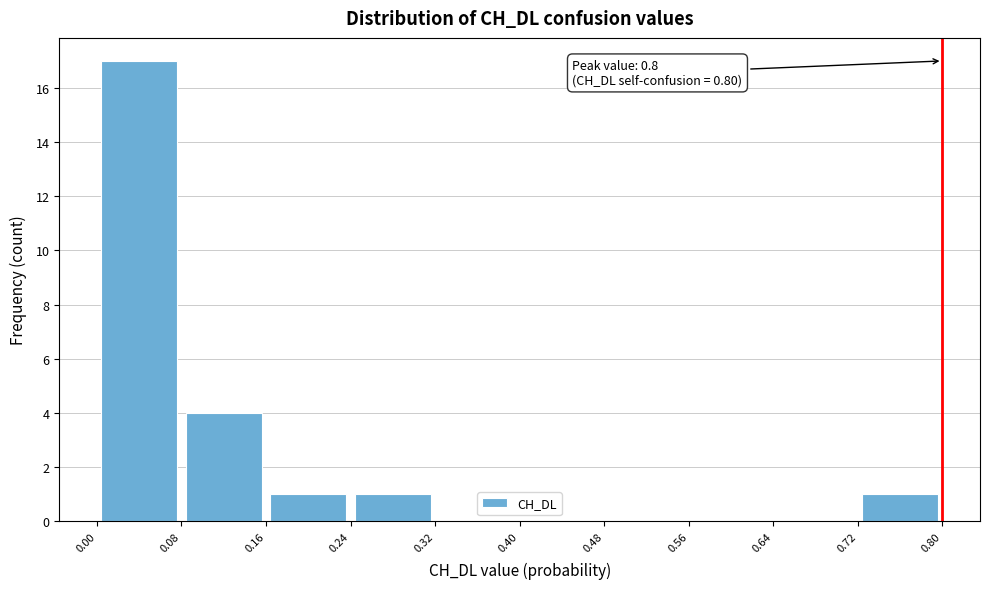

Over which range of the x-axis is the bar tallest?

0.00 to 0.08